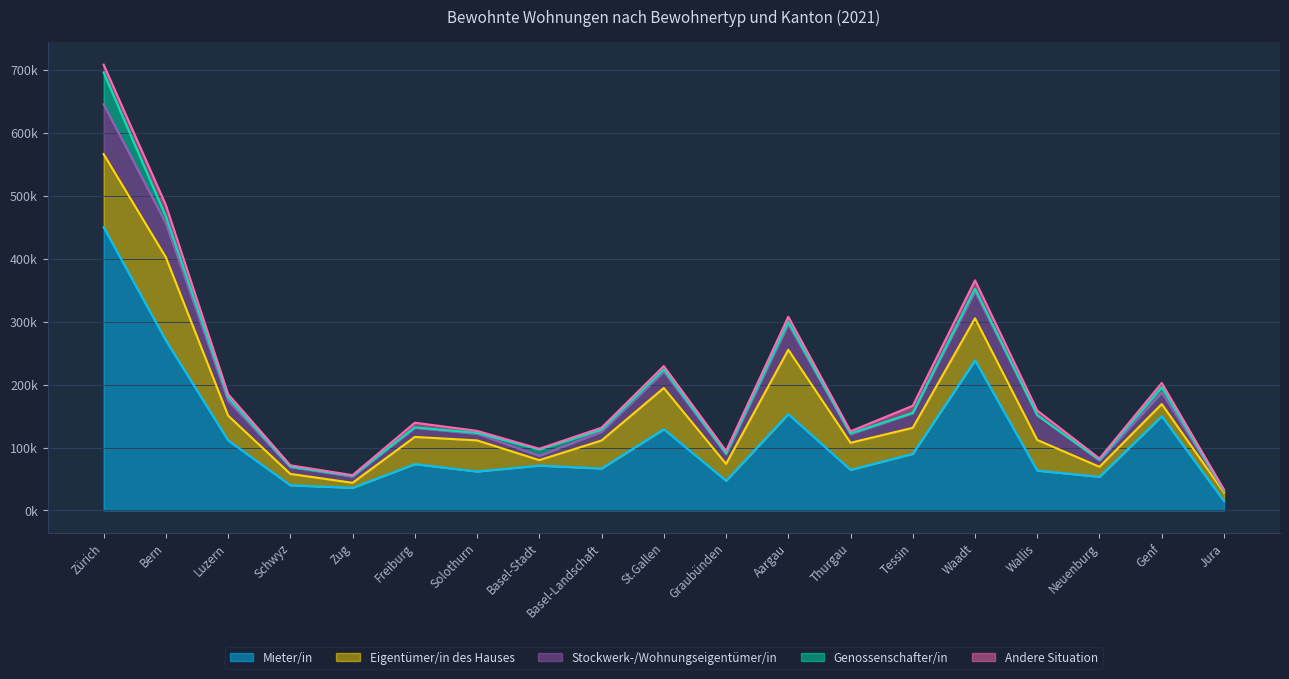

What are all the series names shown in the legend?

Mieter/in, Eigentümer/in des Hauses, Stockwerk-/Wohnungseigentümer/in, Genossenschafter/in, Andere Situation